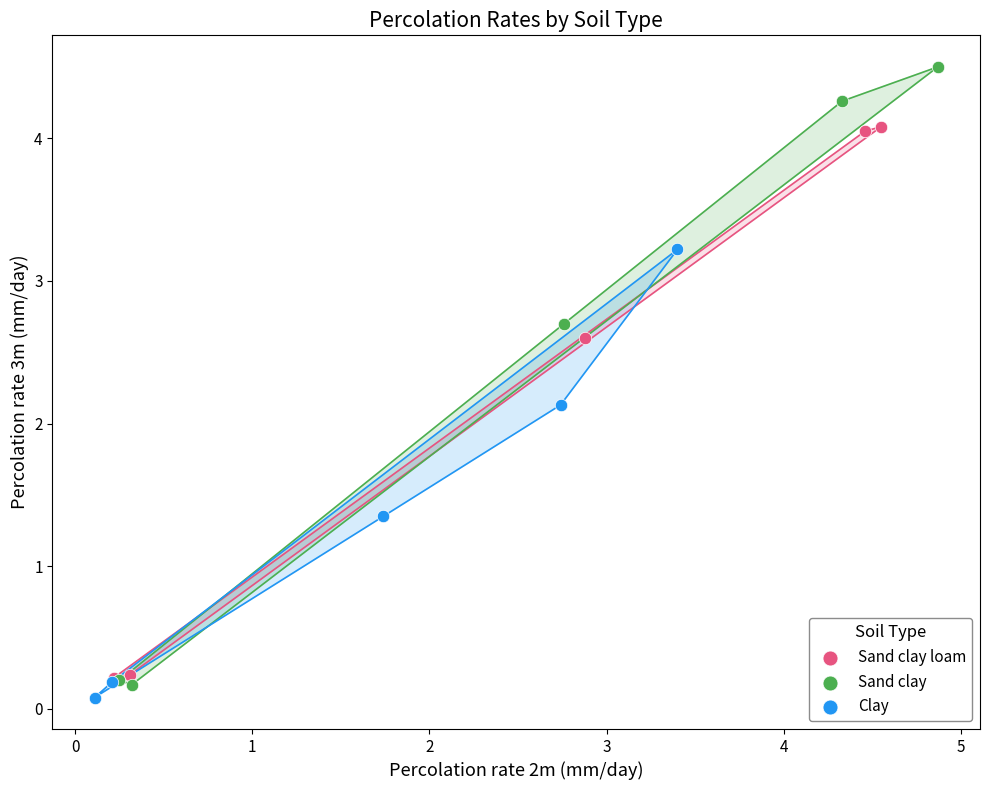

Which series contains the highest Y value?

Sand clay